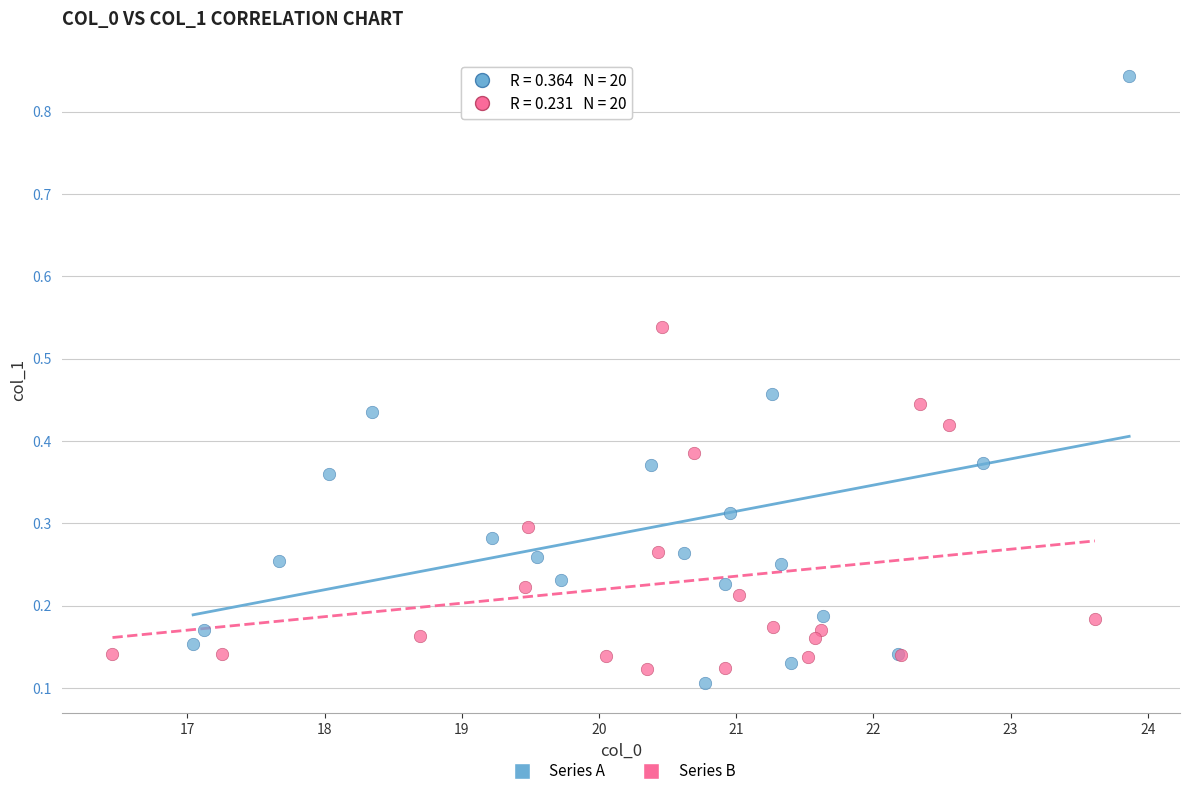

Which series contains the lowest Y value?

Series A